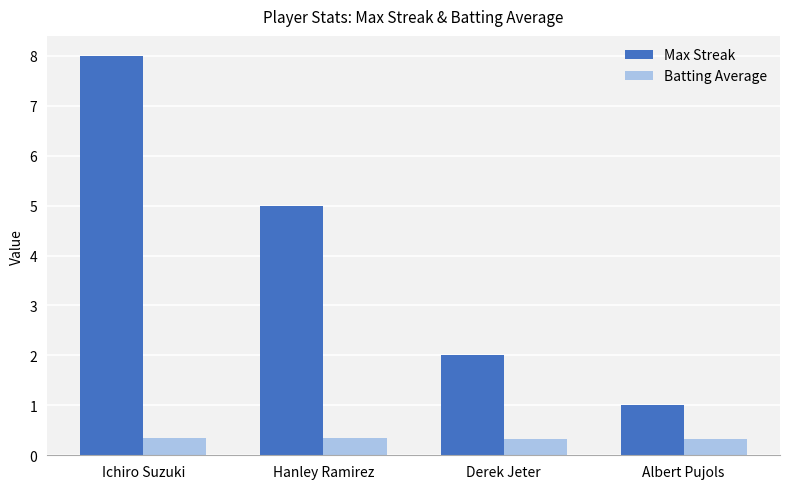

What is the sum of the Batting Average values at Albert Pujols and Hanley Ramirez?

0.7